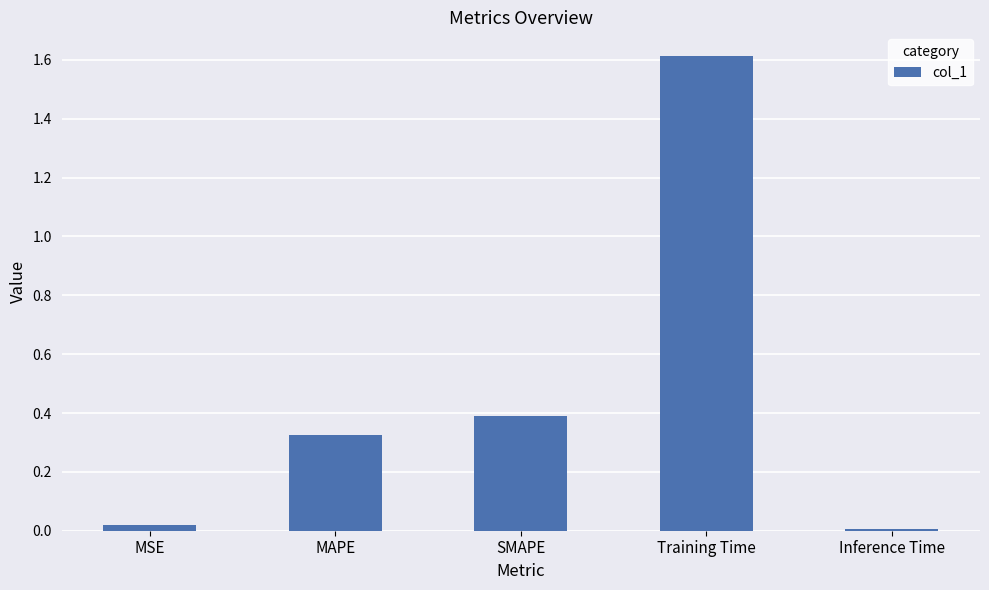

At which category does the chart reach its peak across all series?

Training Time